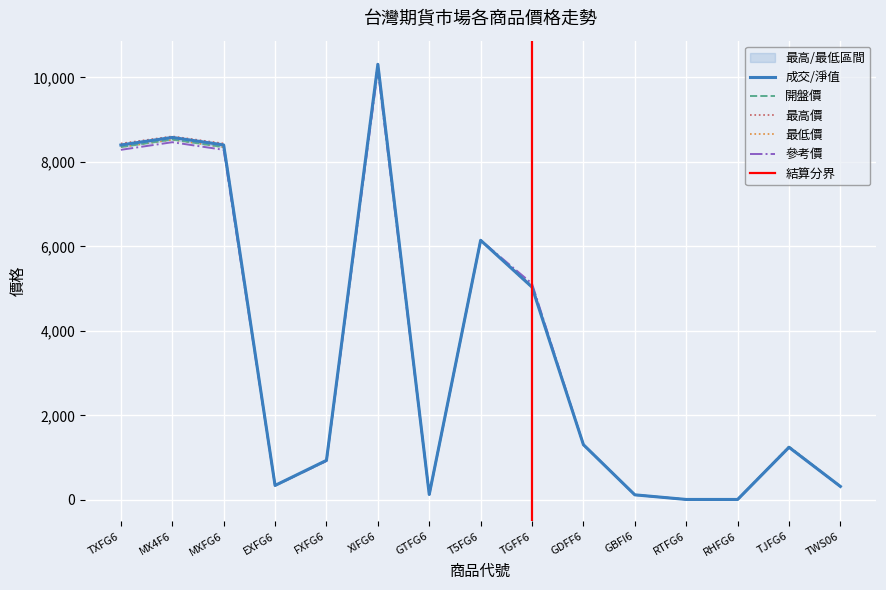

At which category does 最低價 reach its first local valley?

EXFG6